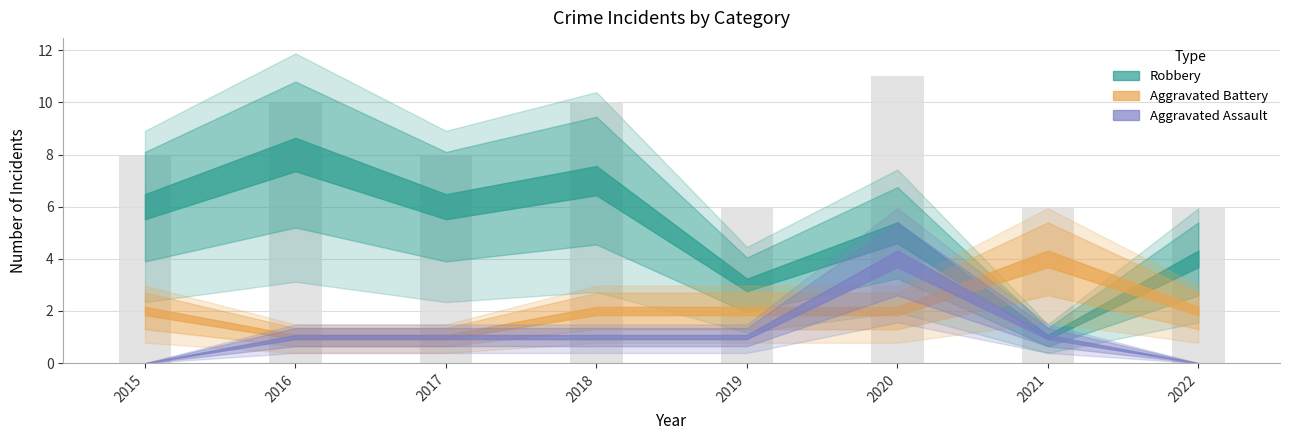

Which category has the highest value across all series?

2020